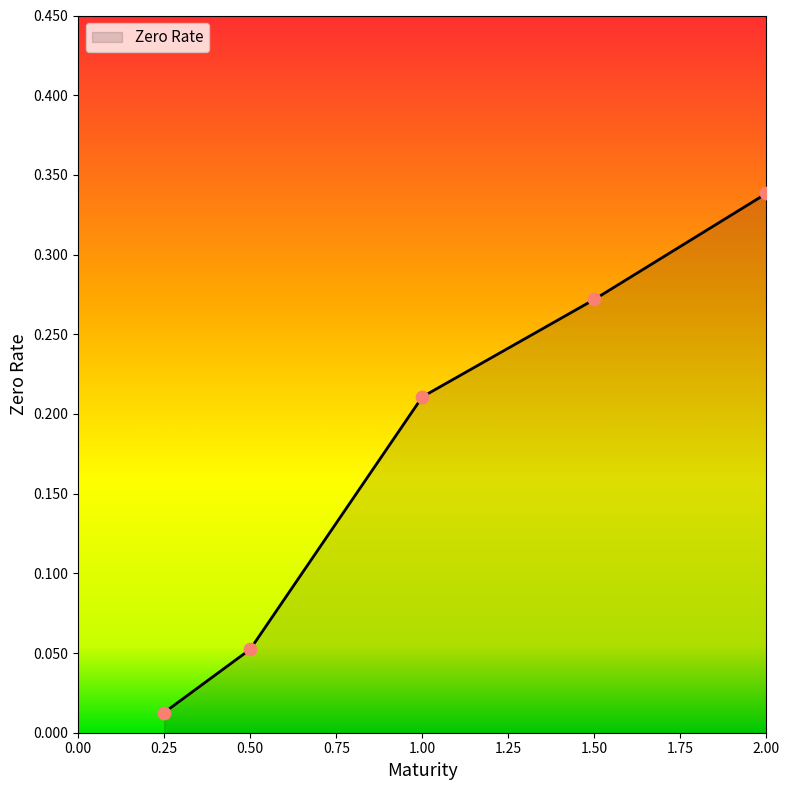

Which has a higher value, 0.25 or 2.00?

2.00